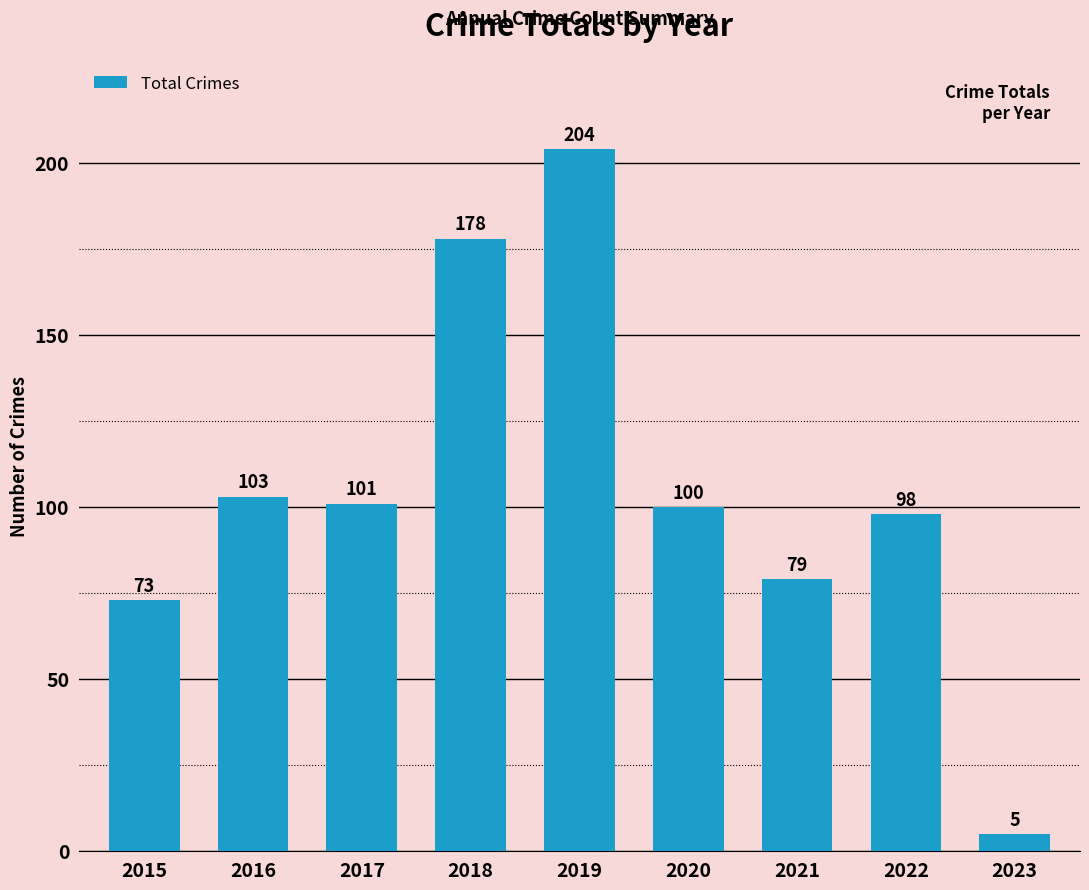

Reading left to right, list all the values displayed in this chart.

73	103	101	178	204	100	79	98	5